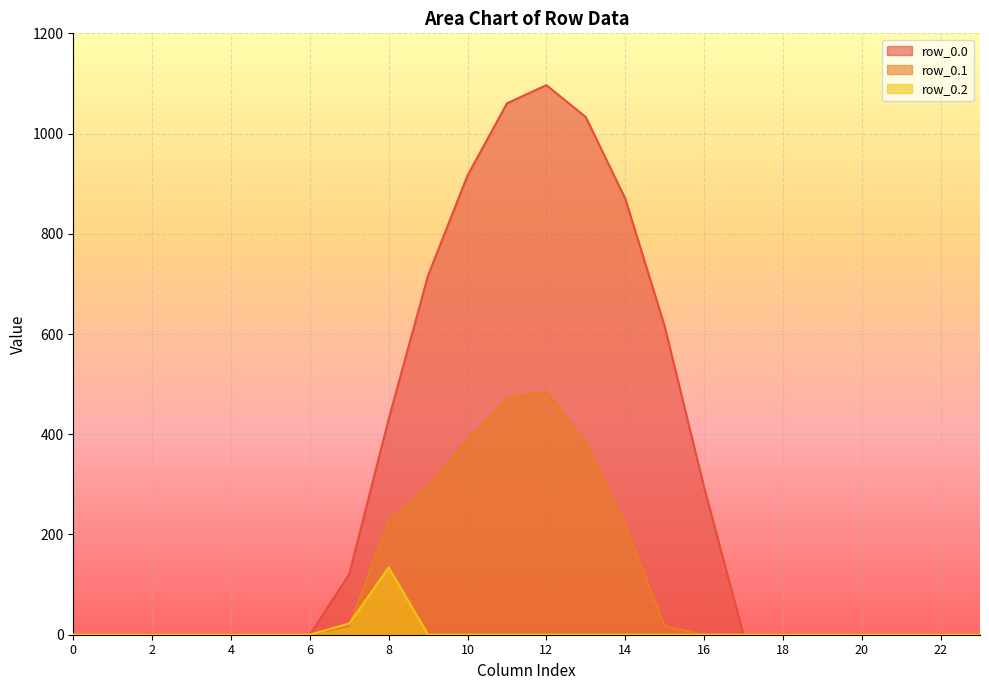

True or false: row_0.0 and row_0.2 intersect in this chart.

False